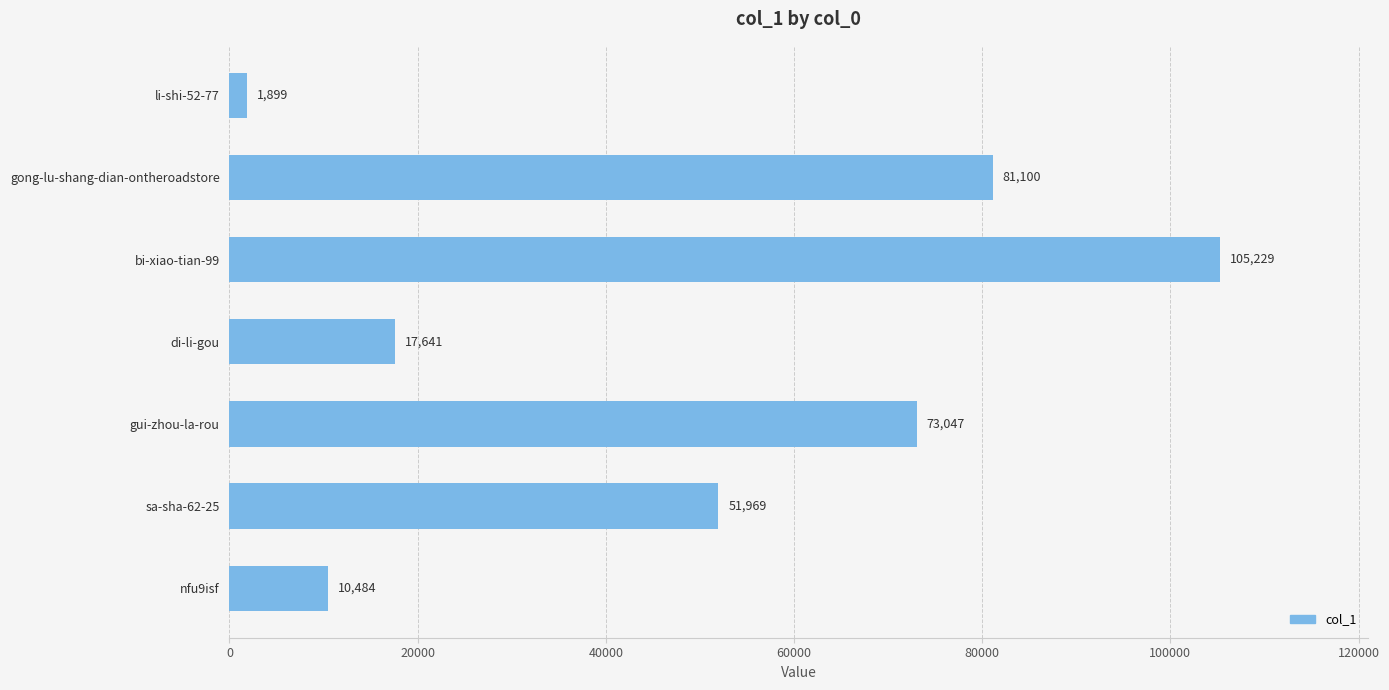

How many data points does each series have?

7